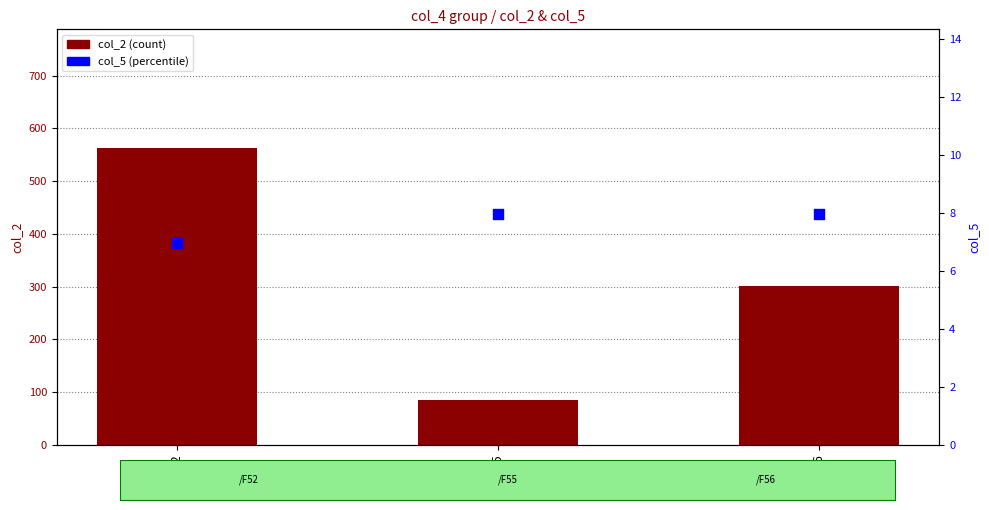

At how many categories does at least one series exceed 46?

3